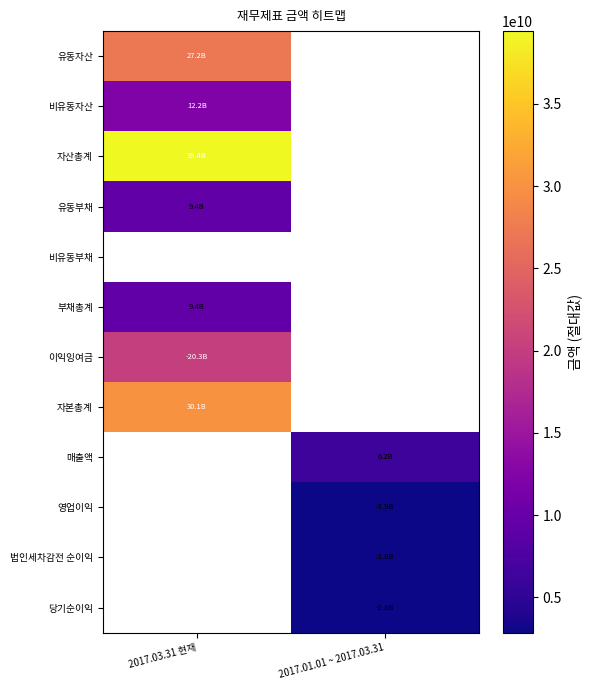

At which label does 비유동부채 reach its minimum?

2017.03.31 현재